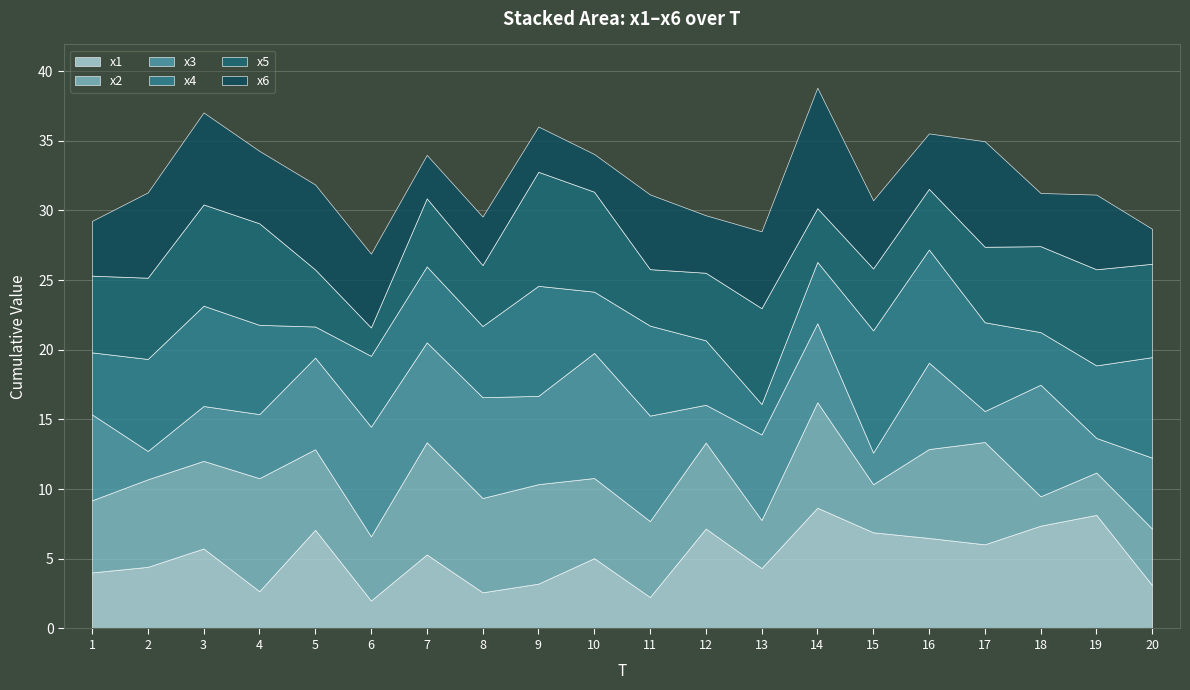

True or false: x4 has a value of 1.5 at 18.

False